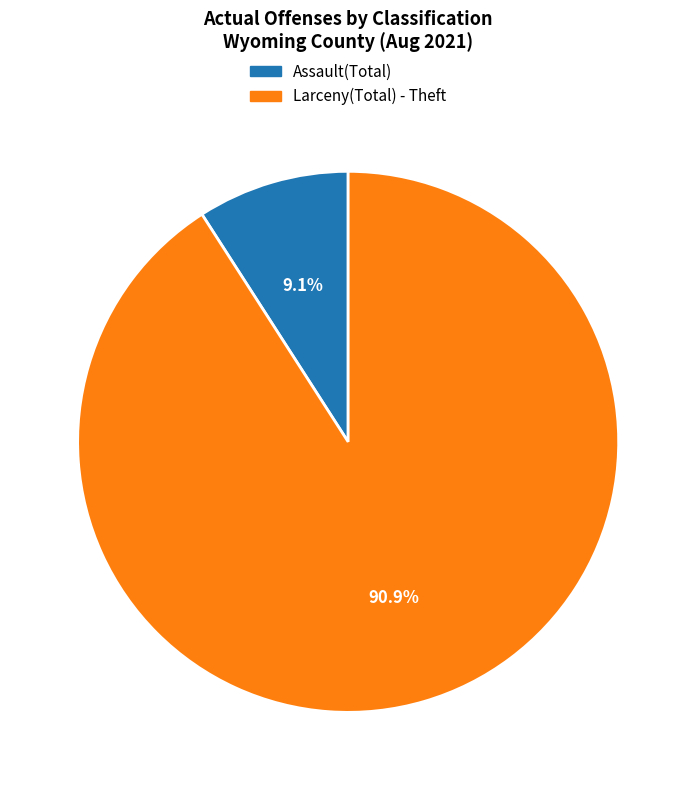

How many segments does this pie chart have?

2